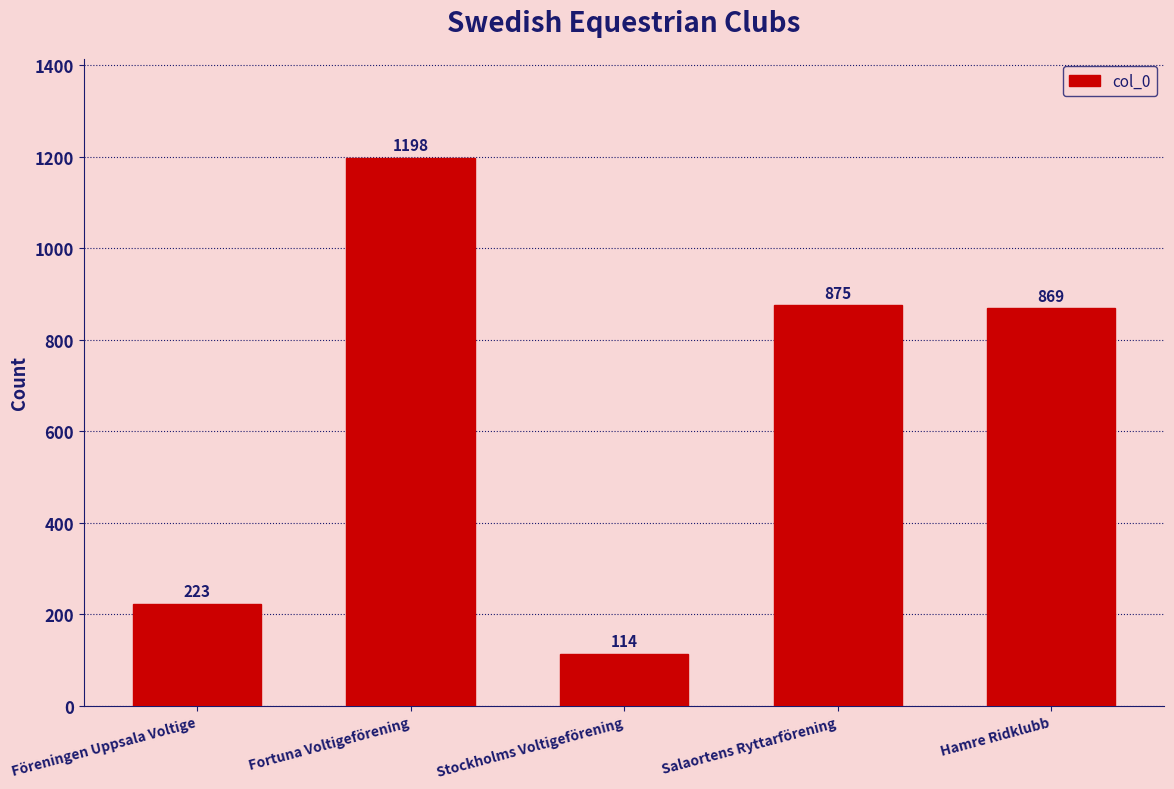

What is the maximum value shown in the chart?

1198